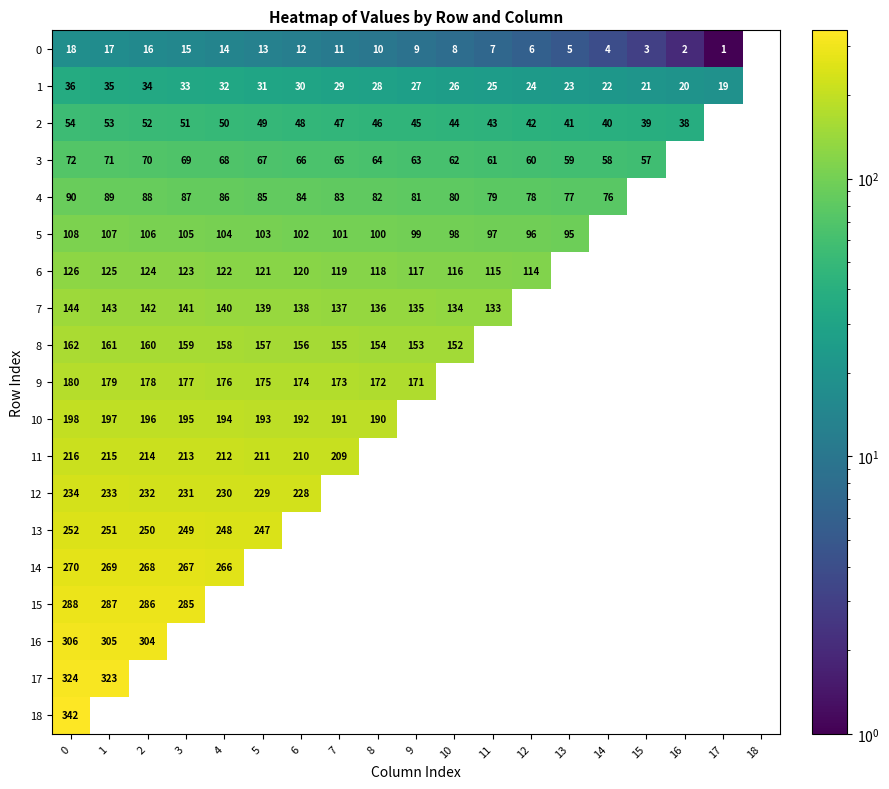

At how many categories does at least one series exceed 245?

6